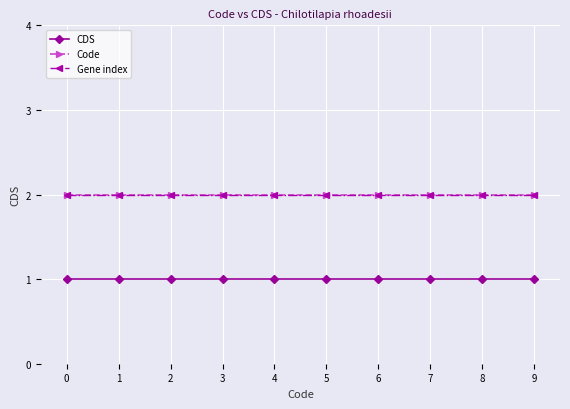

What is the sum of the Code values at 8 and 0?

4